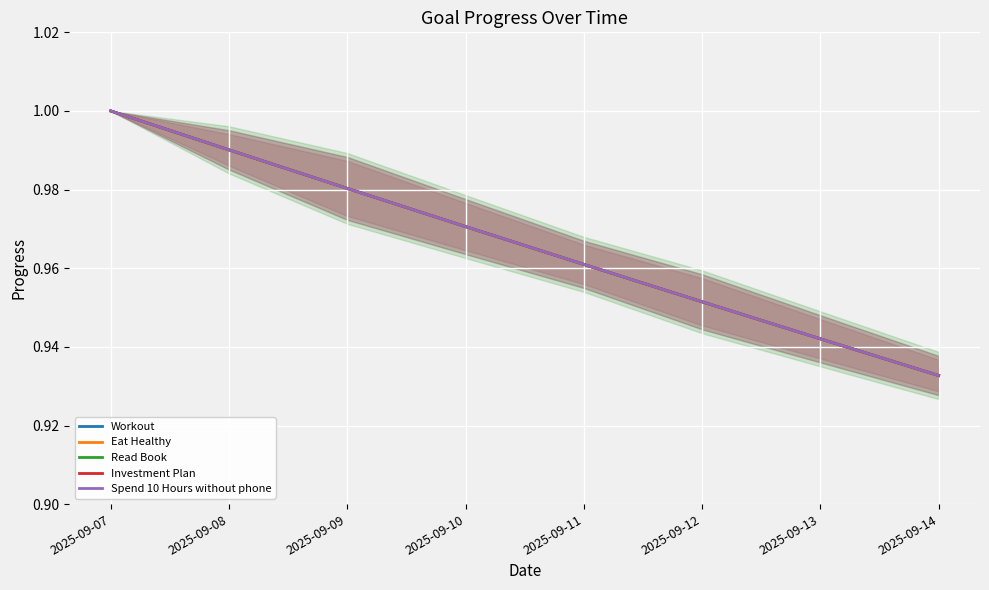

What is the value of the Investment Plan point at the 7th from the left?

0.9